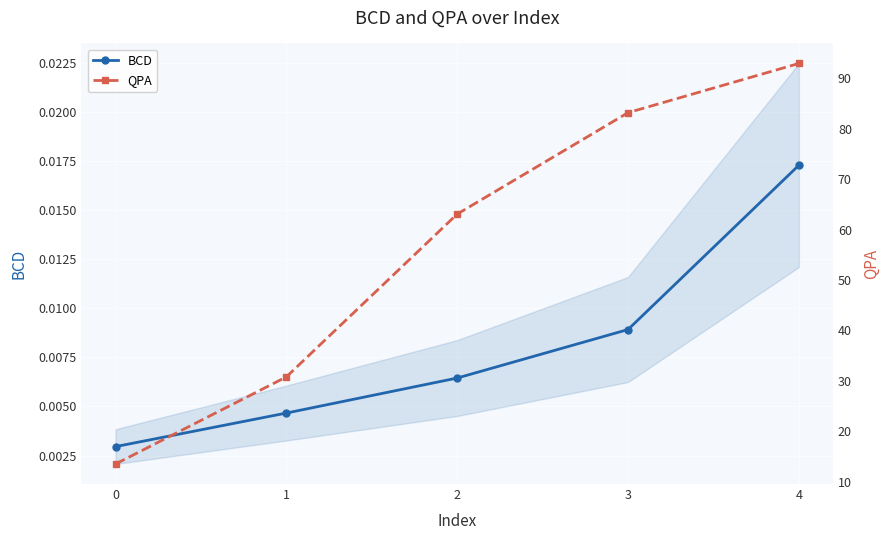

List the labels in order of QPA value, smallest first.

0, 1, 2, 3, 4